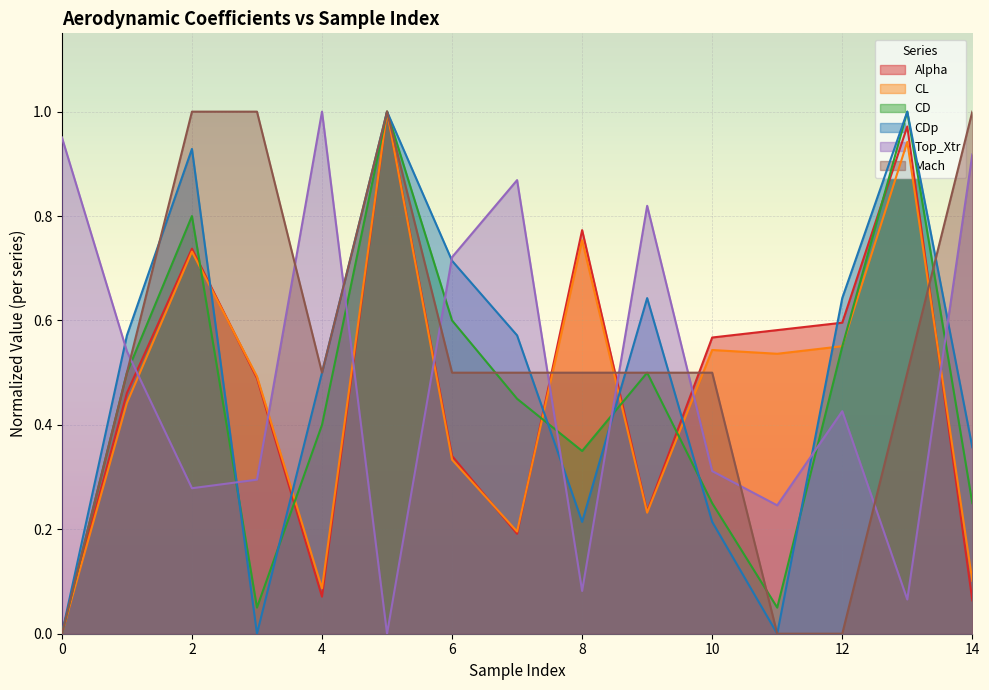

How many interior local valleys does the CDp series have?

3